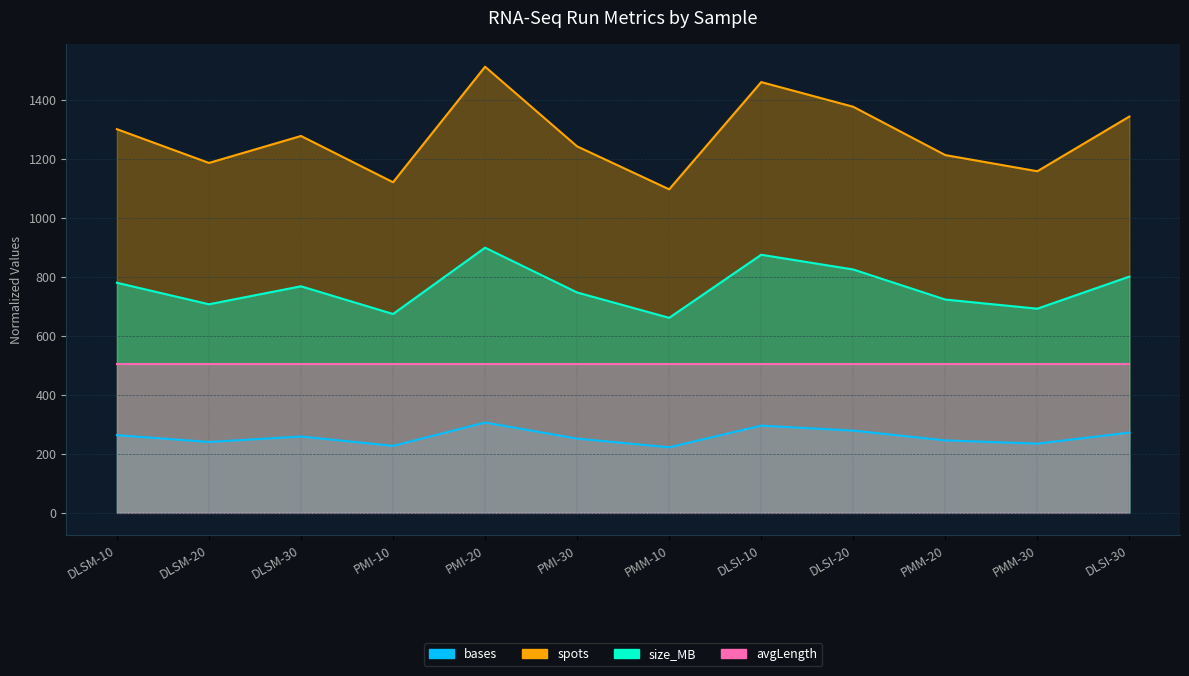

True or false: bases and size_MB cross at least once.

False